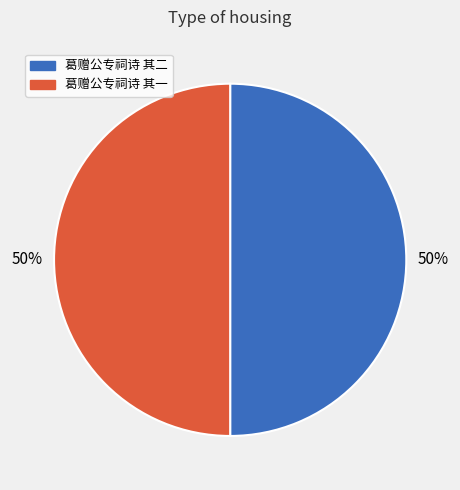

How many slices are in this pie chart?

2